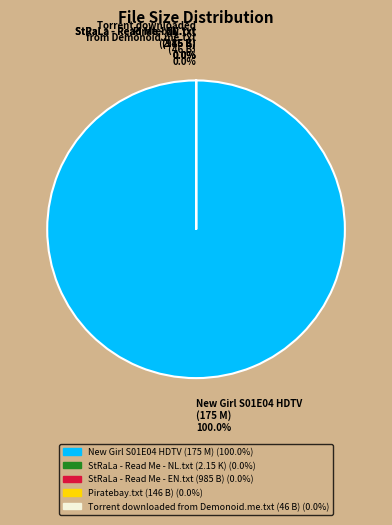

Which category accounts for the majority?

New Girl S01E04 HDTV
(175 M)